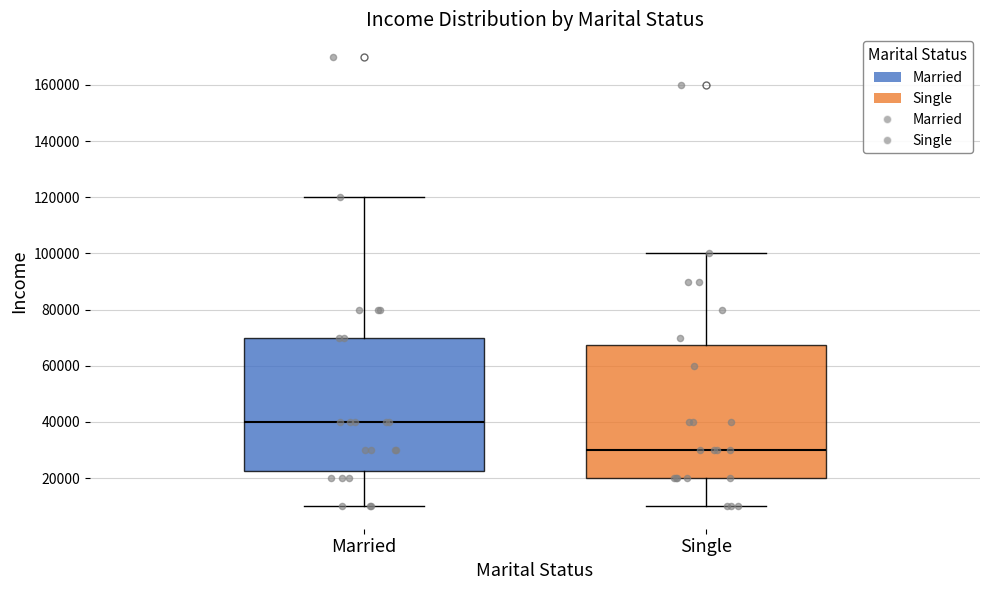

Reading left to right, transcribe this box plot: for each box, give where its median line is, the range the box spans, and where its two whiskers end, as read against the y-axis. The values are not printed on the chart, so give them approximately, as read against the axis.

Married: median 40000, box 22000 to 70000, whiskers 10000 to 120000
Single: median 30000, box 20000 to 68000, whiskers 10000 to 100000